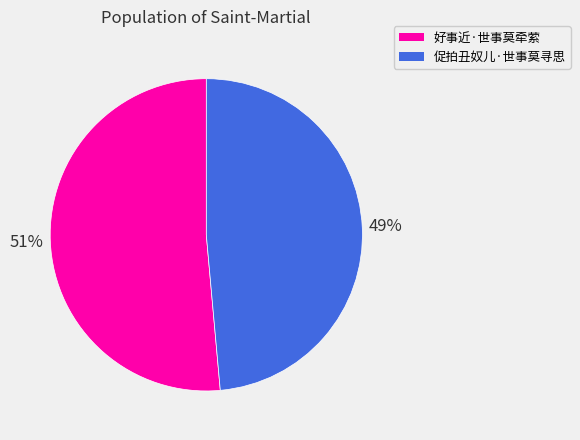

To the nearest percent, what is the combined percentage of 好事近·世事莫牵萦 and 促拍丑奴儿·世事莫寻思?

100%